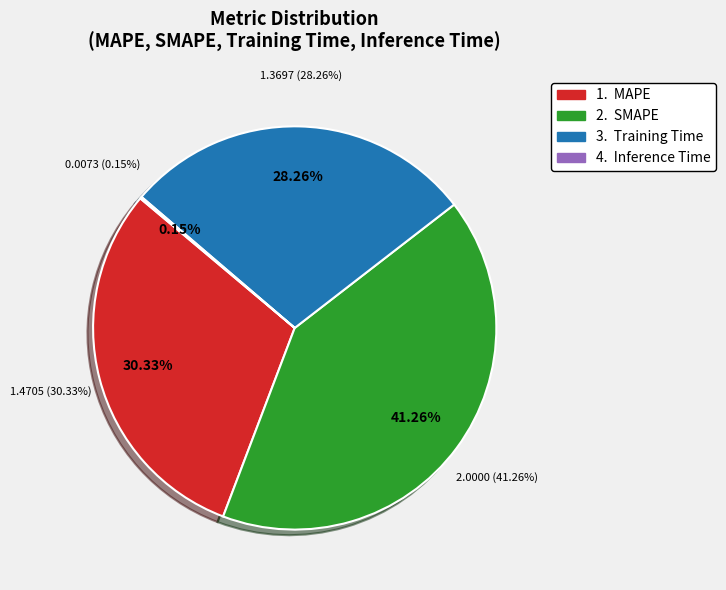

To the nearest percent, what percentage of the pie is SMAPE?

41%